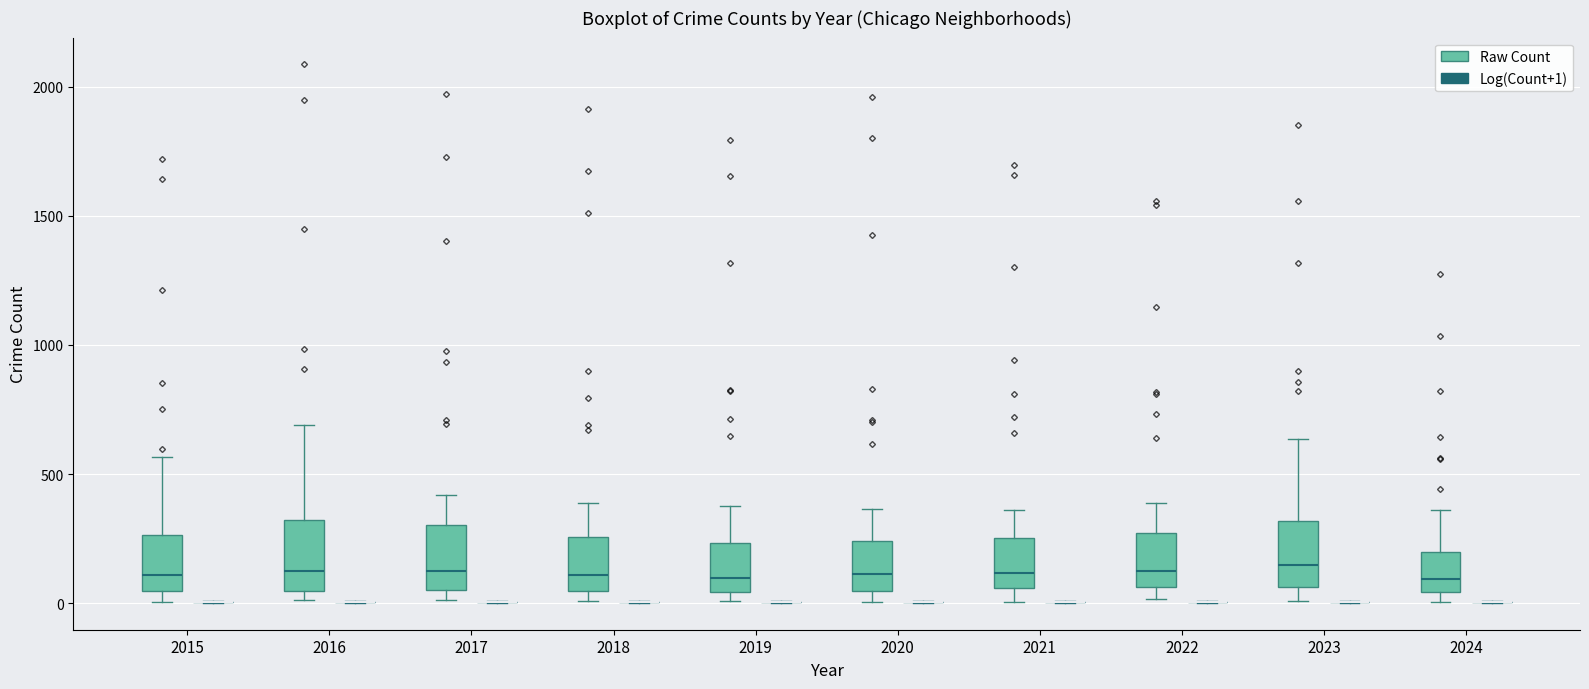

Reading left to right, transcribe this box plot: for each box, give where its median line is, the range the box spans, and where its two whiskers end, as read against the y-axis. The values are not printed on the chart, so give them approximately, as read against the axis.

2015 (Raw Count): median 100, box 50 to 250, whiskers 0 to 550
2015 (Log(Count+1)): box collapsed to a line at 0, whiskers 0 to 0
2016 (Raw Count): median 150, box 50 to 300, whiskers 0 to 700
2016 (Log(Count+1)): box collapsed to a line at 0, whiskers 0 to 0
2017 (Raw Count): median 100, box 50 to 300, whiskers 0 to 400
2017 (Log(Count+1)): box collapsed to a line at 0, whiskers 0 to 0
2018 (Raw Count): median 100, box 50 to 250, whiskers 0 to 400
2018 (Log(Count+1)): box collapsed to a line at 0, whiskers 0 to 0
2019 (Raw Count): median 100, box 50 to 250, whiskers 0 to 400
2019 (Log(Count+1)): box collapsed to a line at 0, whiskers 0 to 0
2020 (Raw Count): median 100, box 50 to 250, whiskers 0 to 350
2020 (Log(Count+1)): box collapsed to a line at 0, whiskers 0 to 0
2021 (Raw Count): median 100, box 50 to 250, whiskers 0 to 350
2021 (Log(Count+1)): box collapsed to a line at 0, whiskers 0 to 0
2022 (Raw Count): median 100, box 50 to 250, whiskers 0 to 400
2022 (Log(Count+1)): box collapsed to a line at 0, whiskers 0 to 0
2023 (Raw Count): median 150, box 50 to 300, whiskers 0 to 650
2023 (Log(Count+1)): box collapsed to a line at 0, whiskers 0 to 0
2024 (Raw Count): median 100, box 50 to 200, whiskers 0 to 350
2024 (Log(Count+1)): box collapsed to a line at 0, whiskers 0 to 0